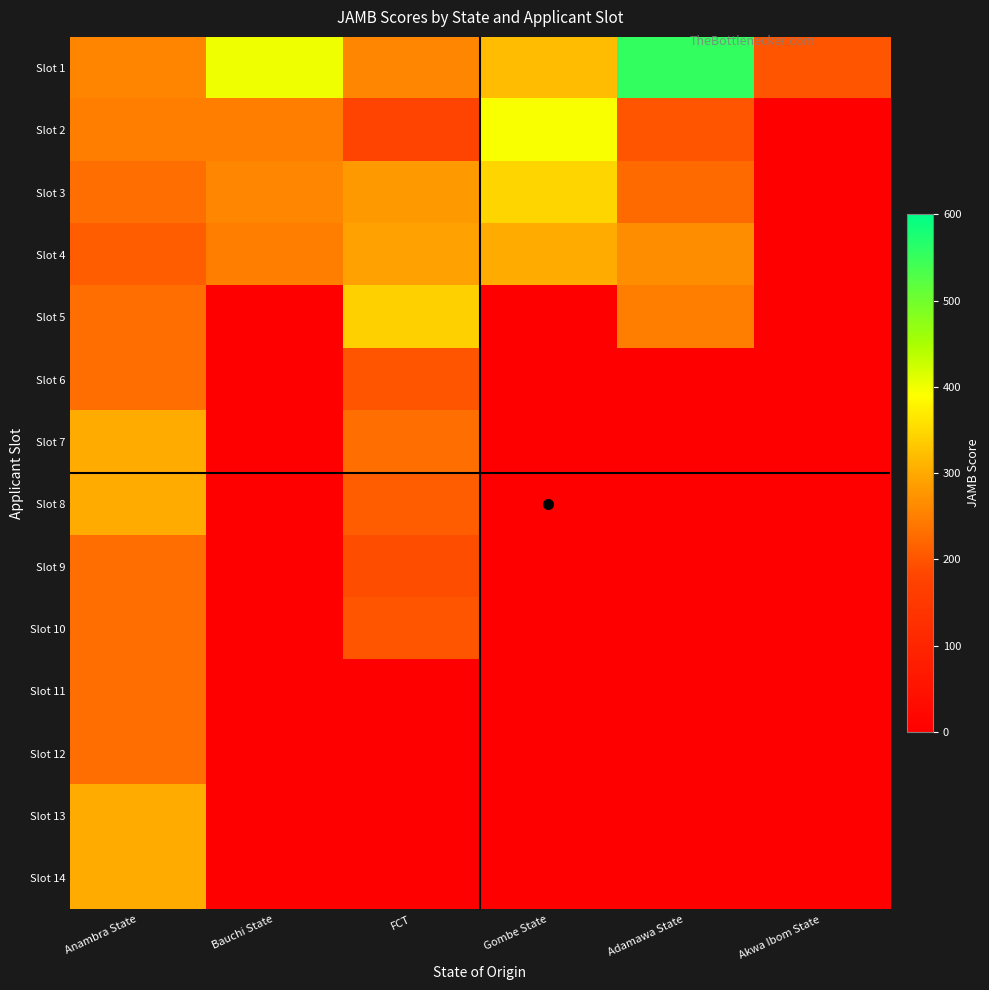

Which series has the largest total across all categories?

Slot 1